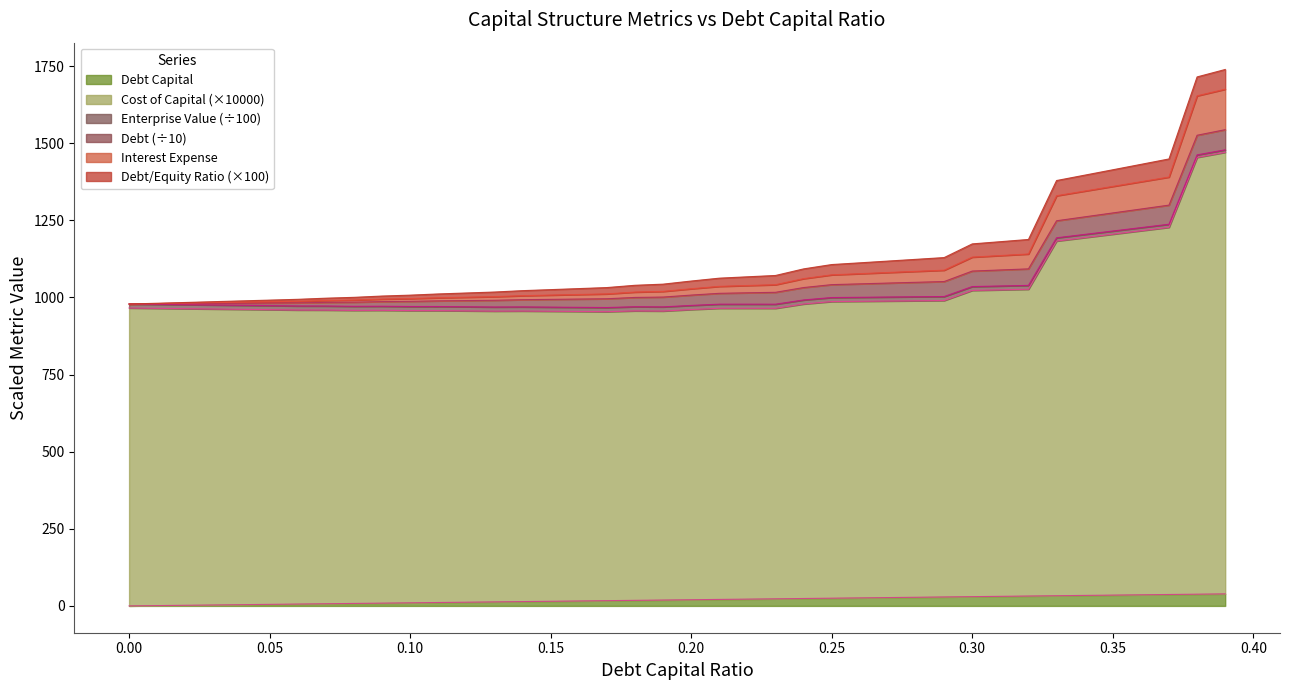

Does the chart have visible grid lines?

No